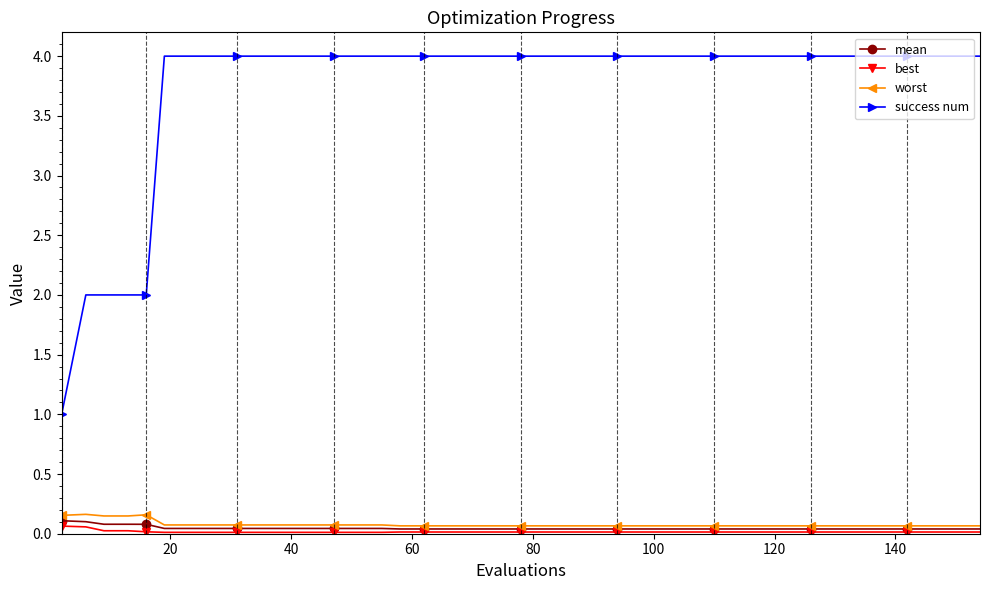

True or false: success num and worst intersect in this chart.

False